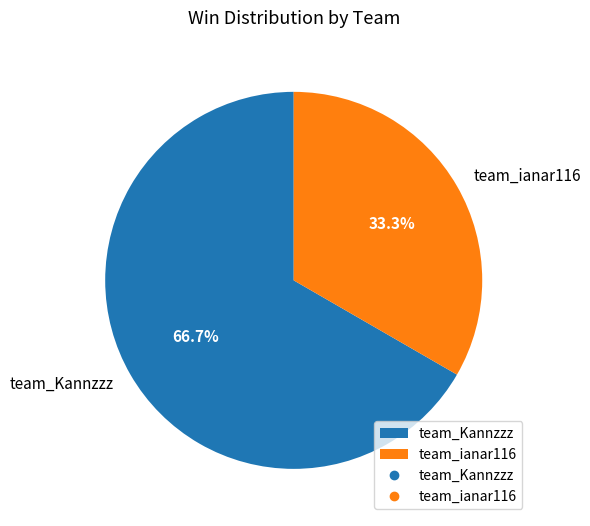

Count the number of slices in the pie.

2